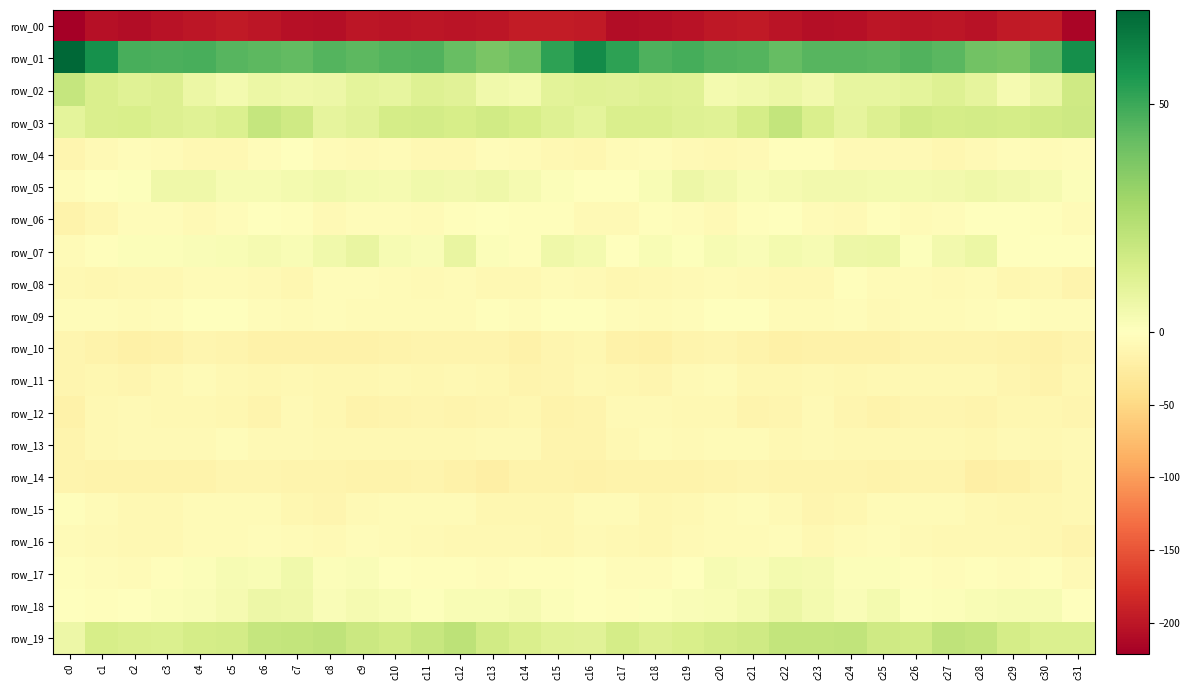

Where does the row_14 series first go above -15?

c0